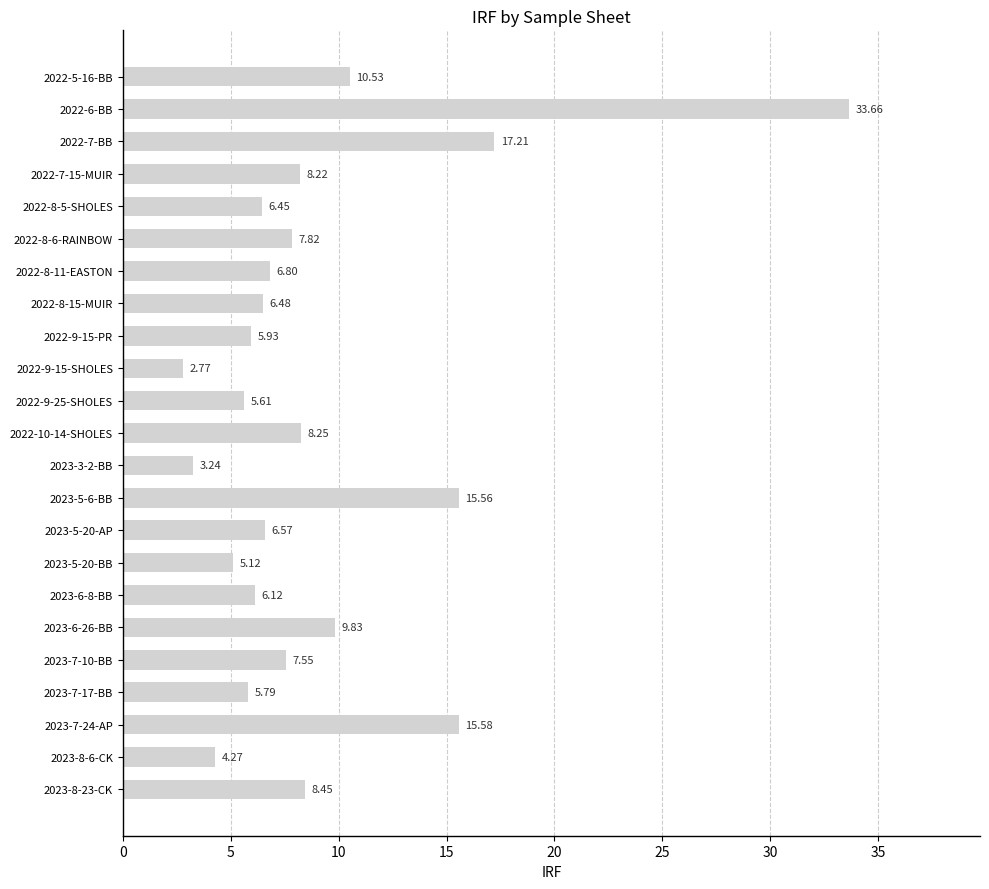

What is the change in value from 2022-7-BB to 2023-8-23-CK?

-8.8